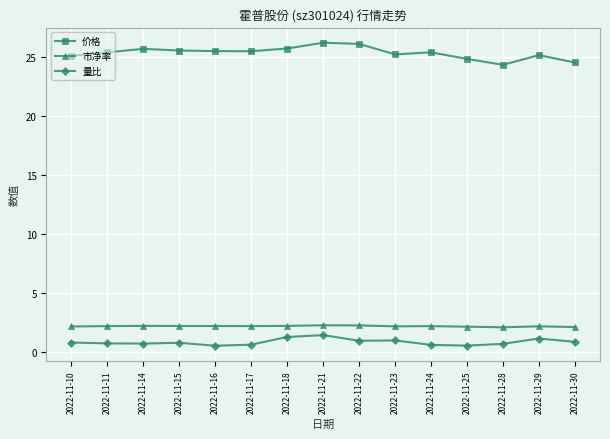

Is the value of 价格 at 2022-11-15 greater than the value of 市净率 at 2022-11-21?

Yes